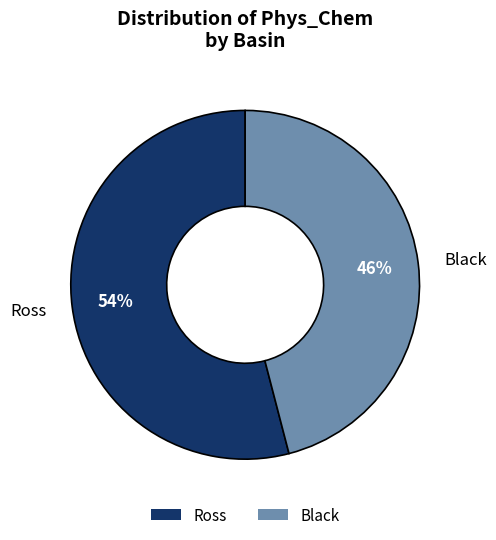

What is the ratio of the value at Ross to the value at Black?

1.2